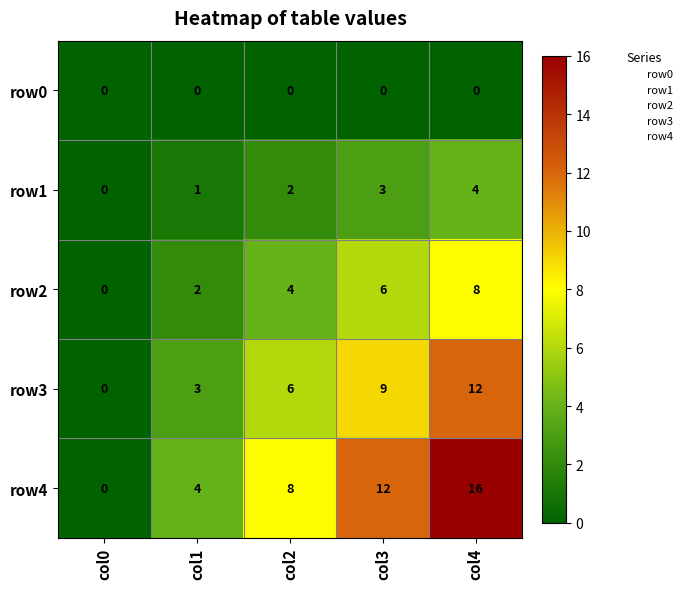

Where is row1 nearest to the value 2?

col2